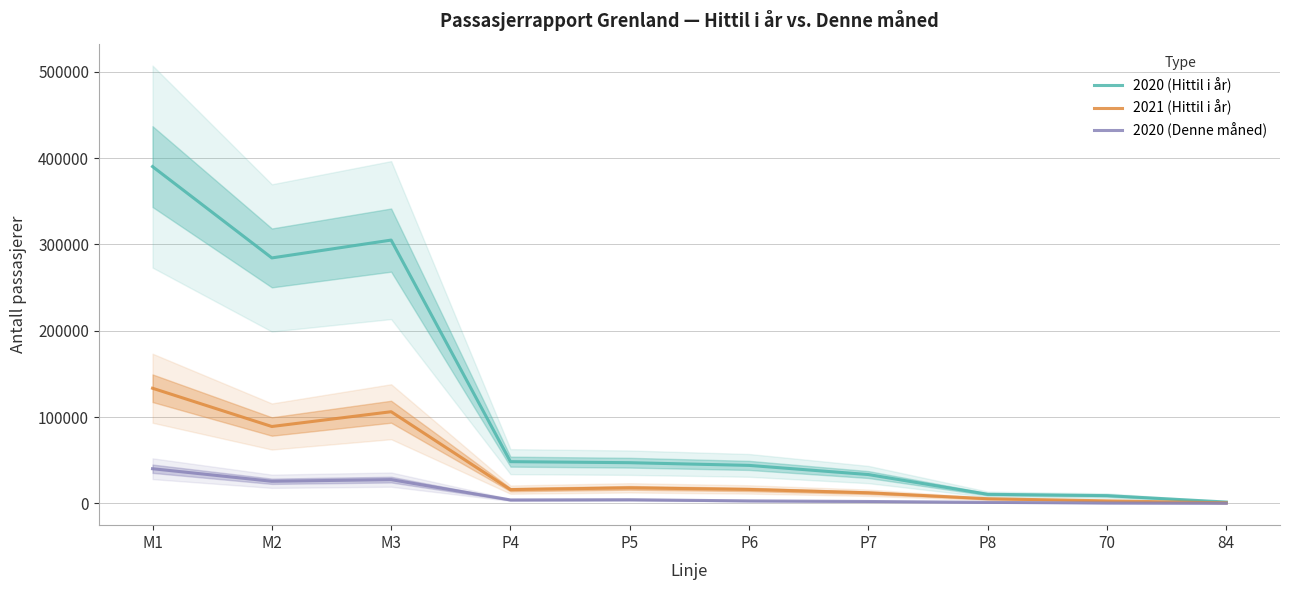

Reading left to right, what are all the values shown in this chart?

2020 (Hittil i år): M1=390253	M2=284407	M3=305074	P4=48323	P5=47124	P6=43989	P7=33379	P8=10499	70=8945	84=1499
2021 (Hittil i år): M1=133393	M2=89056	M3=106175	P4=15912	P5=17974	P6=16120	P7=12271	P8=5334	70=2883	84=600
2020 (Denne måned): M1=40129	M2=25593	M3=27506	P4=3932	P5=4171	P6=2842	P7=2166	P8=1126	70=374	84=119